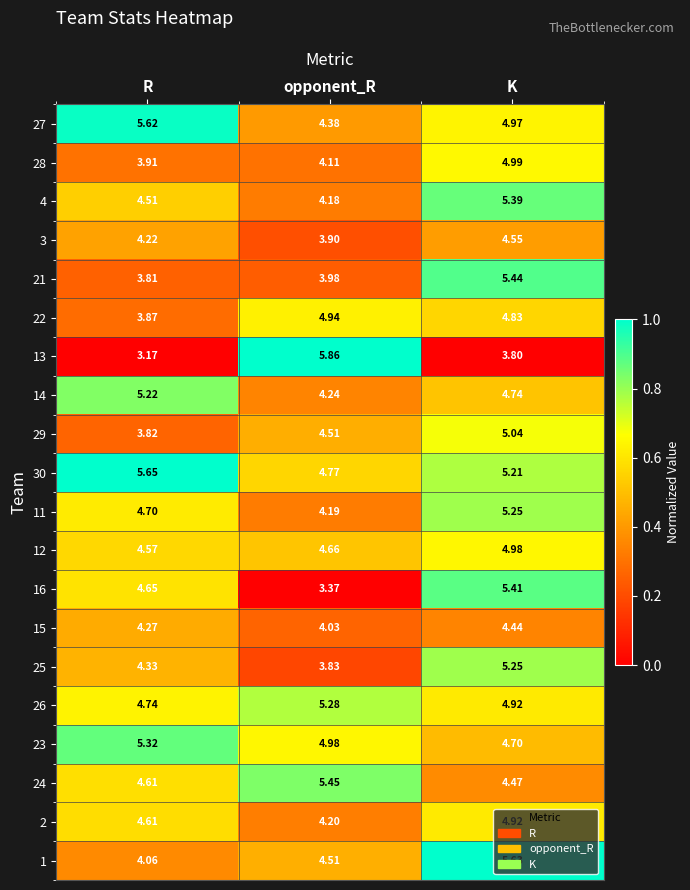

At which category does the chart reach its minimum across all series?

R